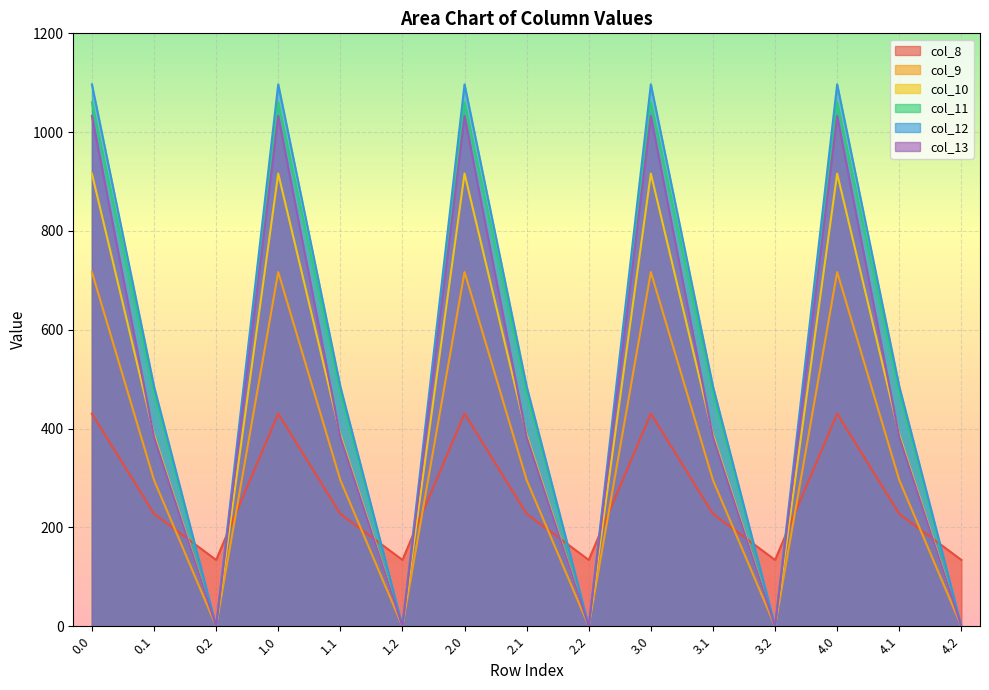

Which series has the widest spread of values?

col_12